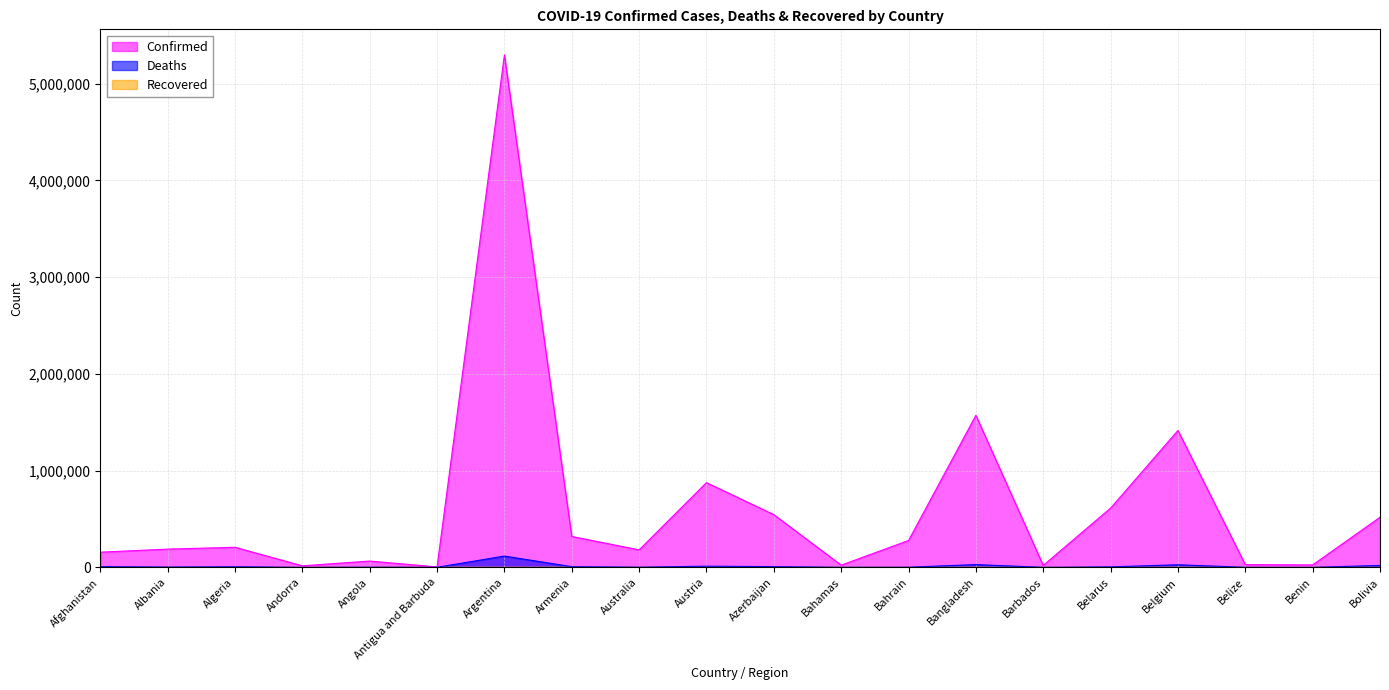

What is the total value across all series at Austria?

886815